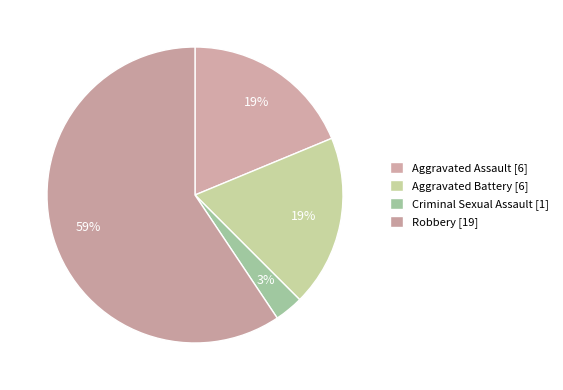

Which category has the biggest portion of the pie?

Robbery